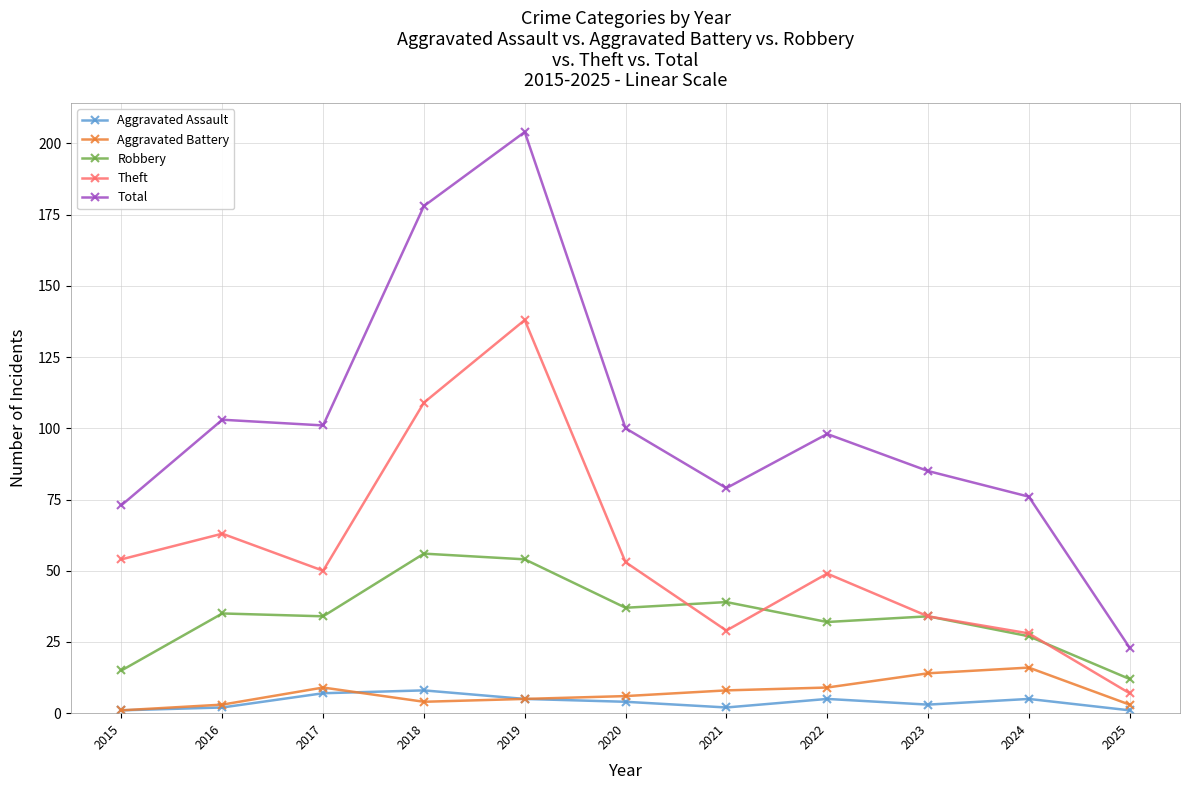

How many distinct data groups are displayed?

5